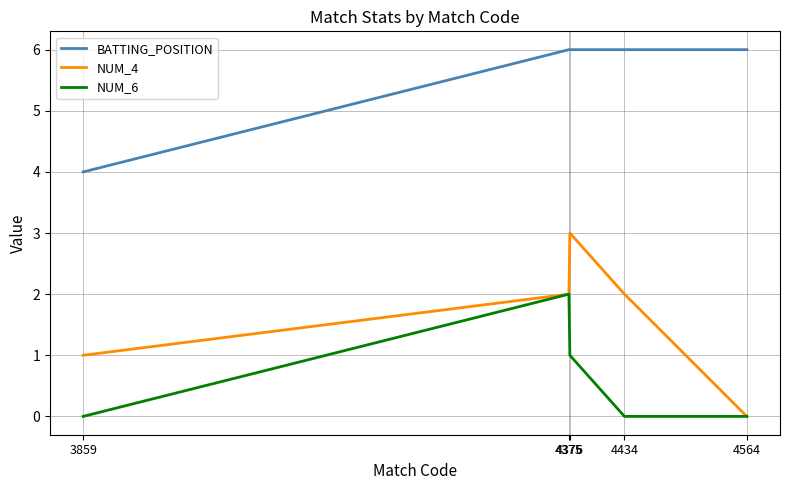

What is the spread (max minus min) of values at 4434?

6